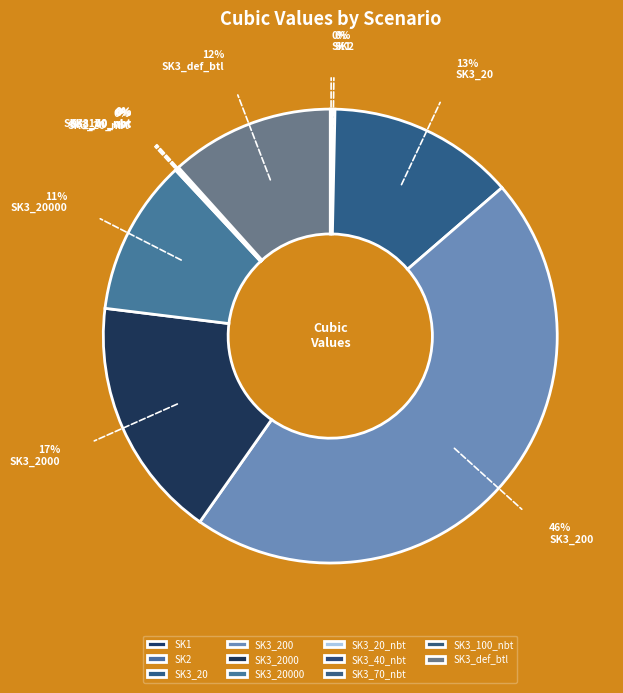

Which category has the smallest portion of the pie?

SK3_70_nbt